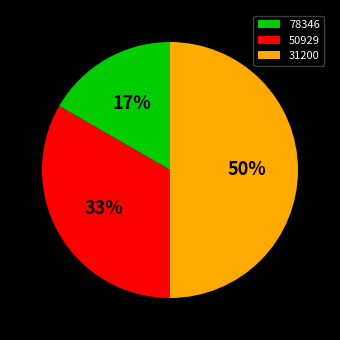

Which slice is the smallest?

78346